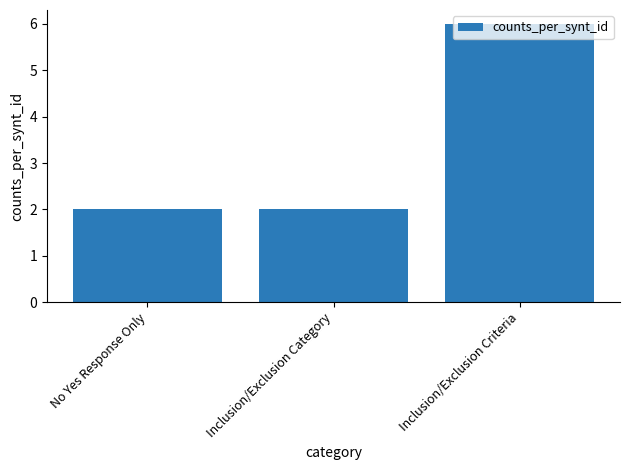

Reading right to left, transcribe all the data shown in this chart.

6	2	2